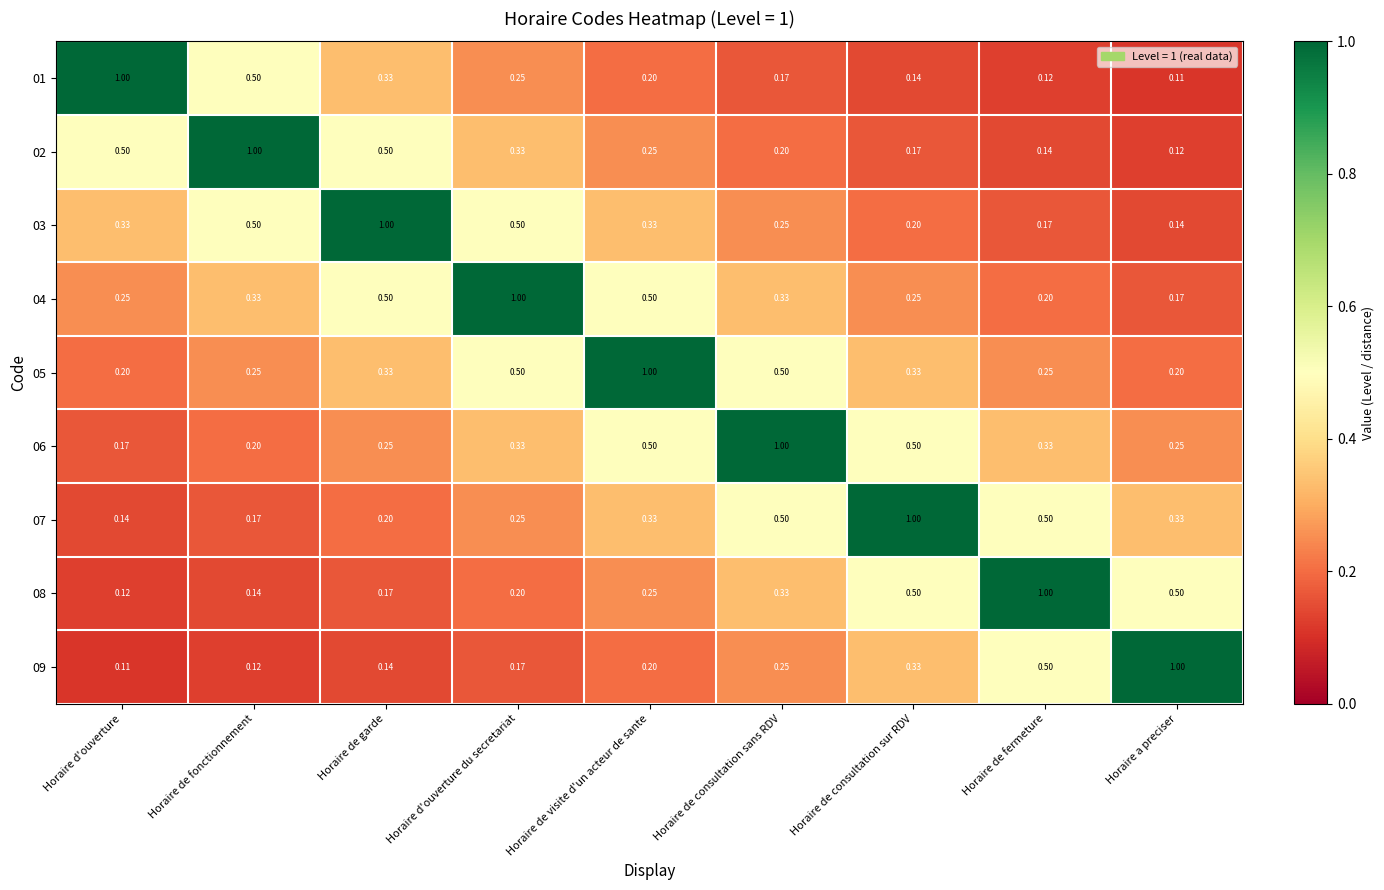

Which category has the highest value in the 04 series?

Horaire d'ouverture du secretariat